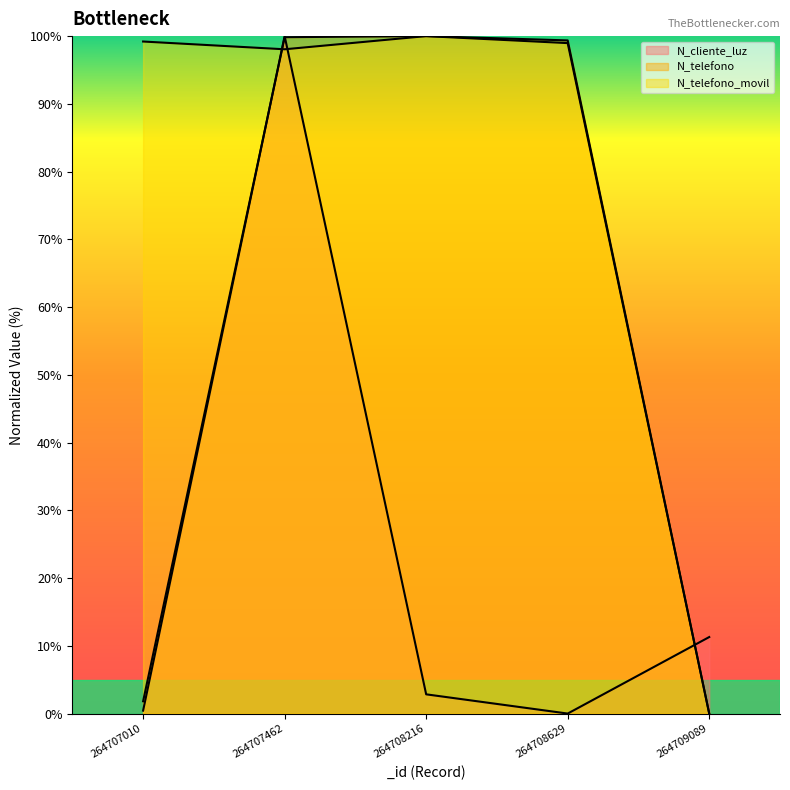

What is the value of the N_telefono_movil point at the 3rd from the left?

99.2